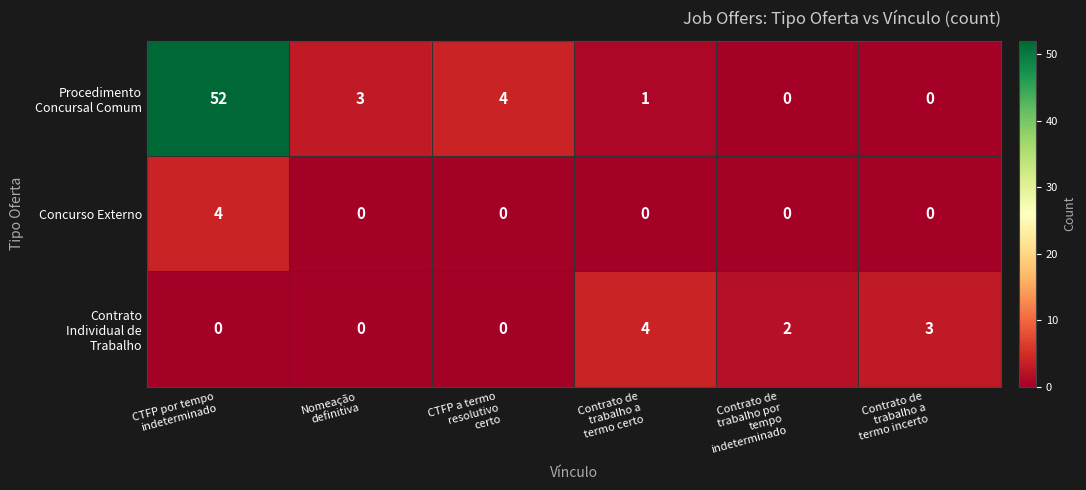

Count the Concurso Externo values in the range 0 to 1.

5